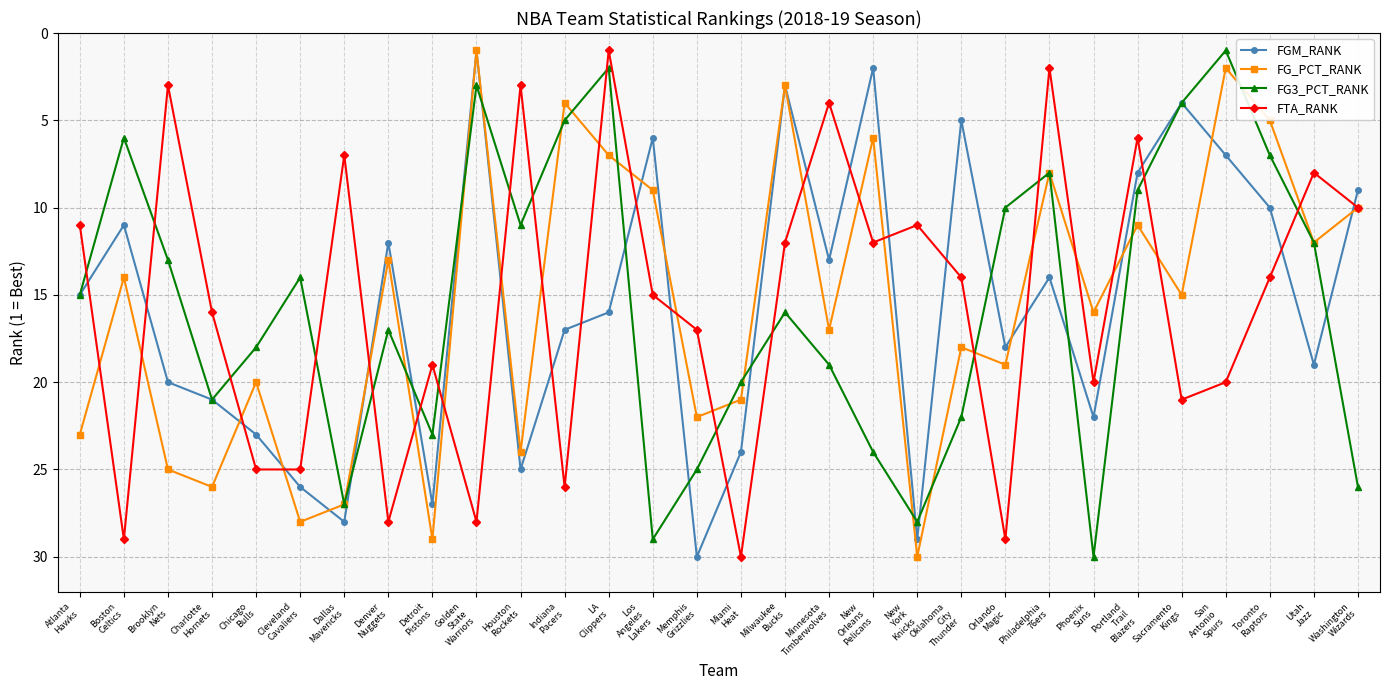

At how many categories does at least one series exceed 8?

30